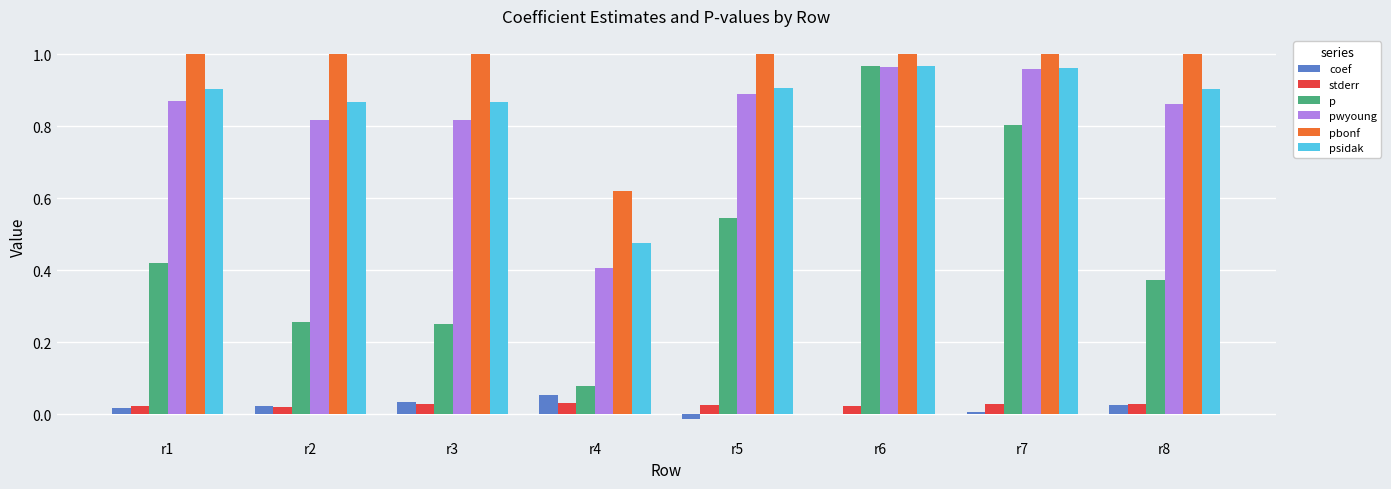

Is the value of coef at r6 greater than the value of p at r7?

No